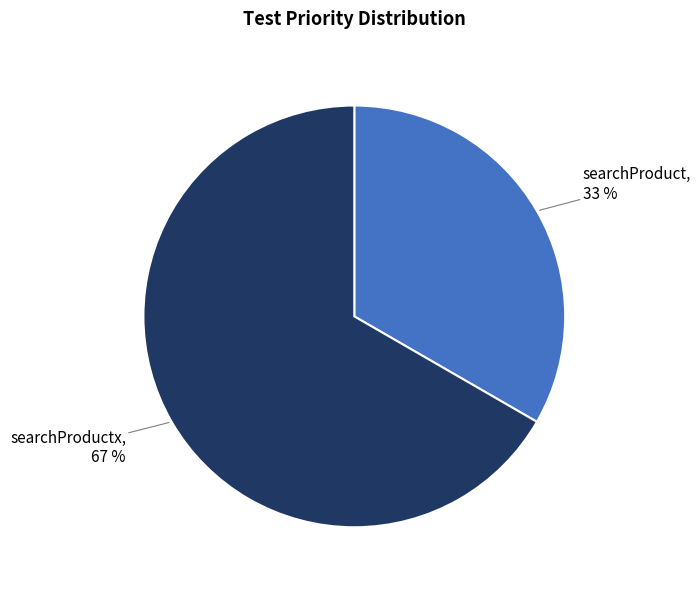

Does any single category account for the majority?

Yes